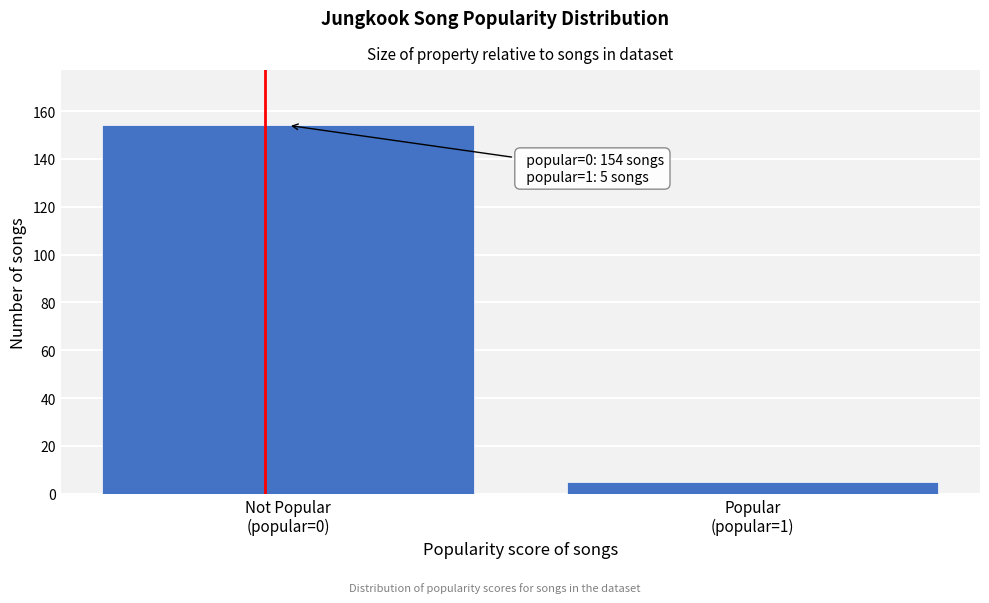

Reading left to right, extract all data points from this chart.

154	5